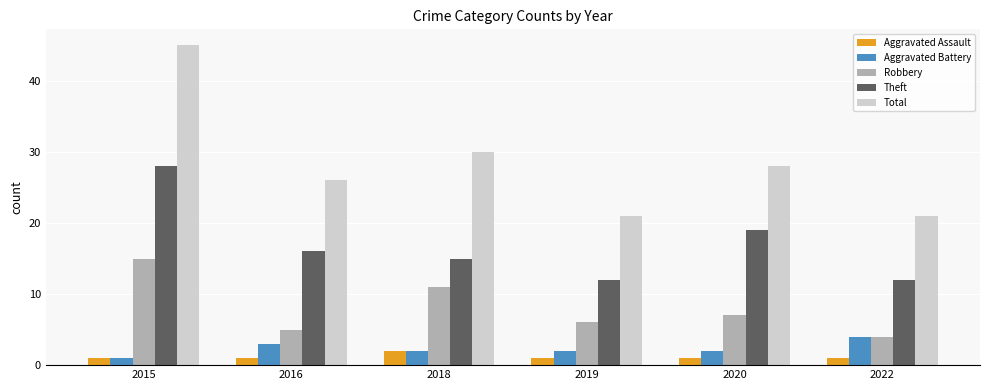

What is the minimum value for Robbery?

4